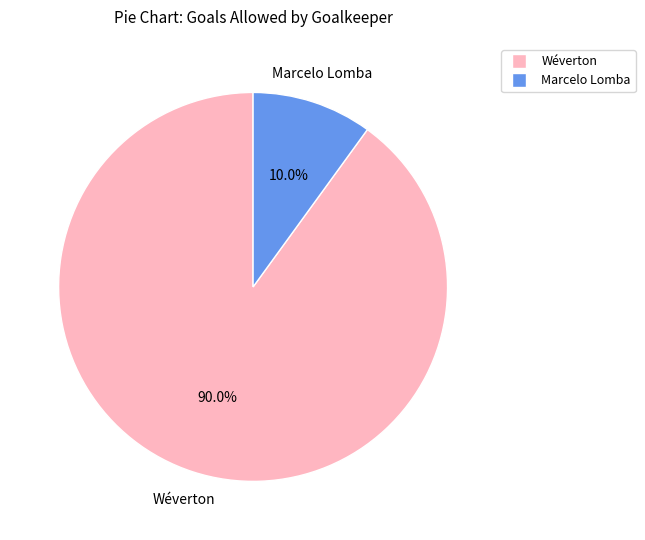

Combined, do Marcelo Lomba and Wéverton account for over 50%?

Yes